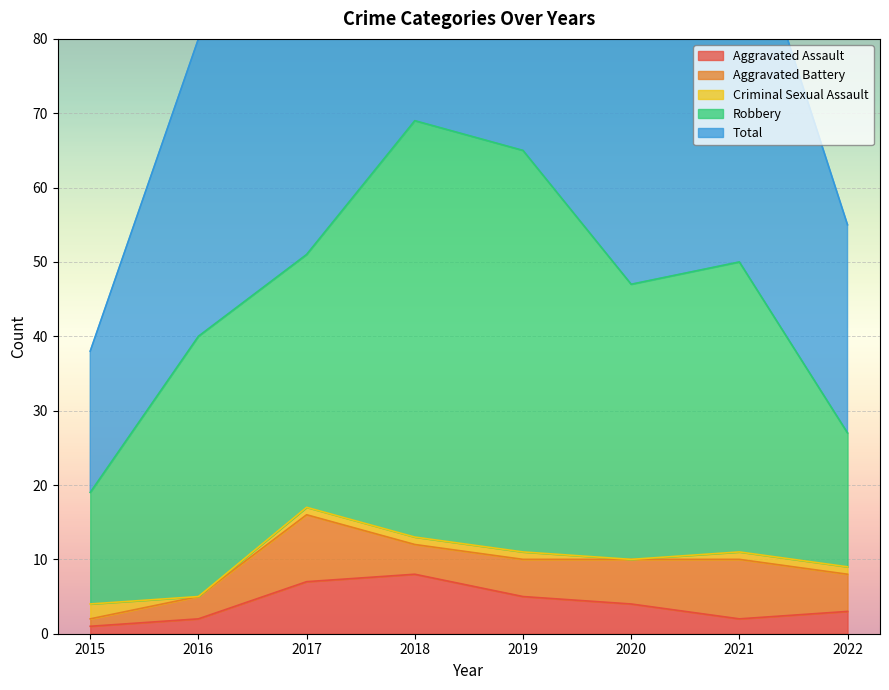

True or false: Criminal Sexual Assault has a value of 1 at 2021.

False